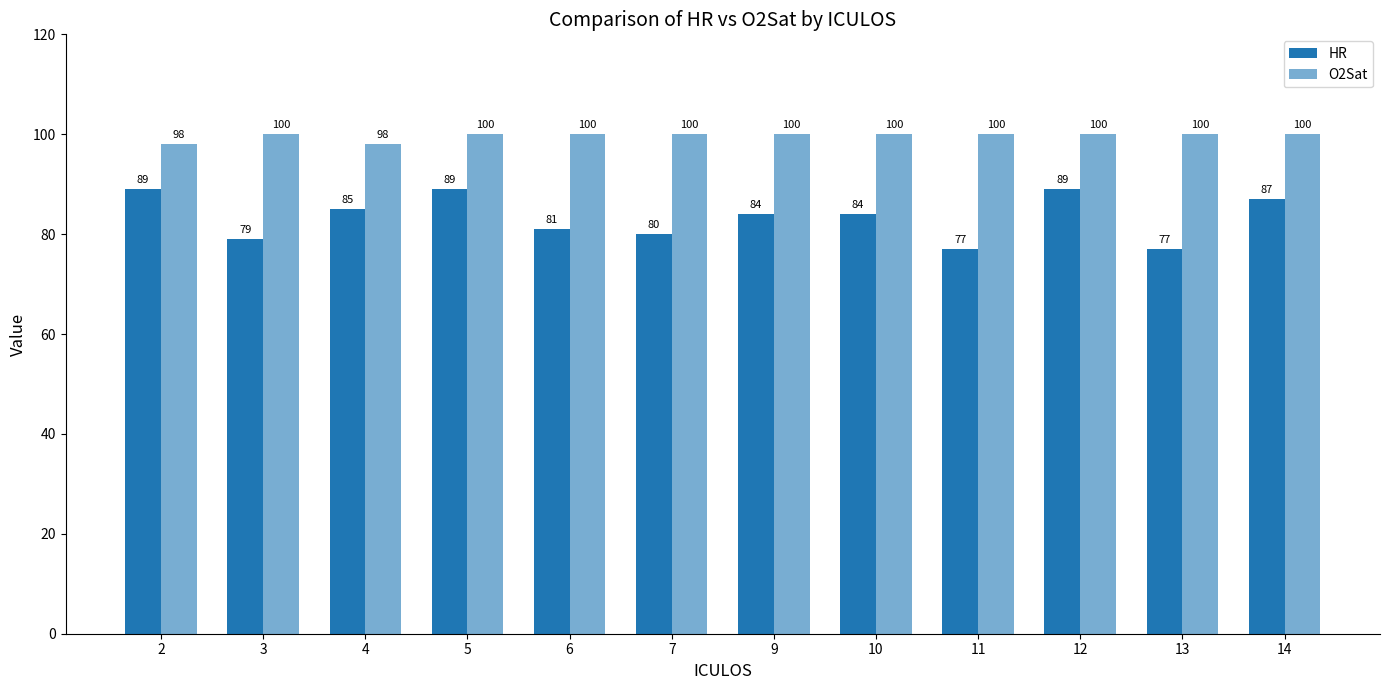

What is the value of the O2Sat bar at the 5th from the left?

100